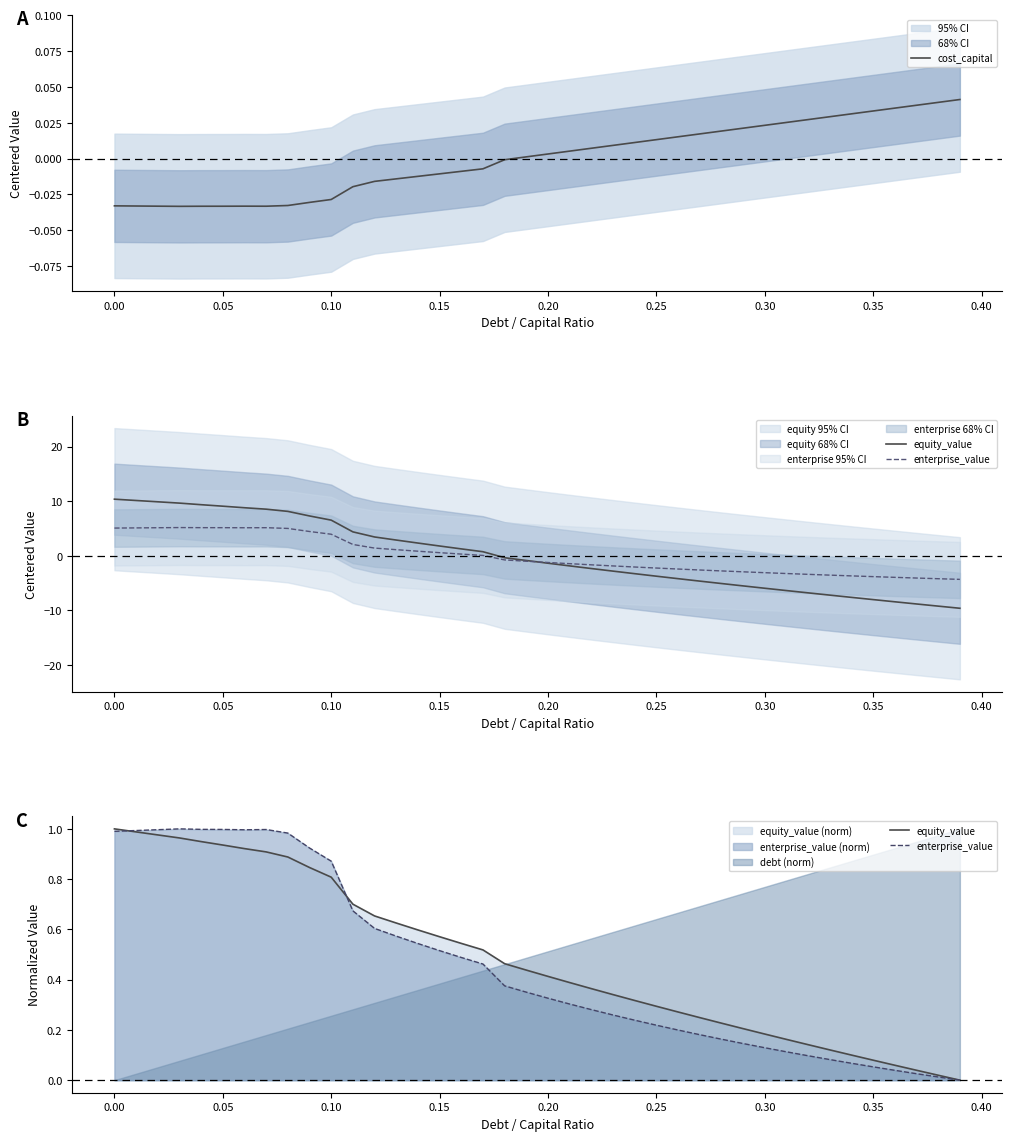

What is the highest value of the equity_value series?

1.0